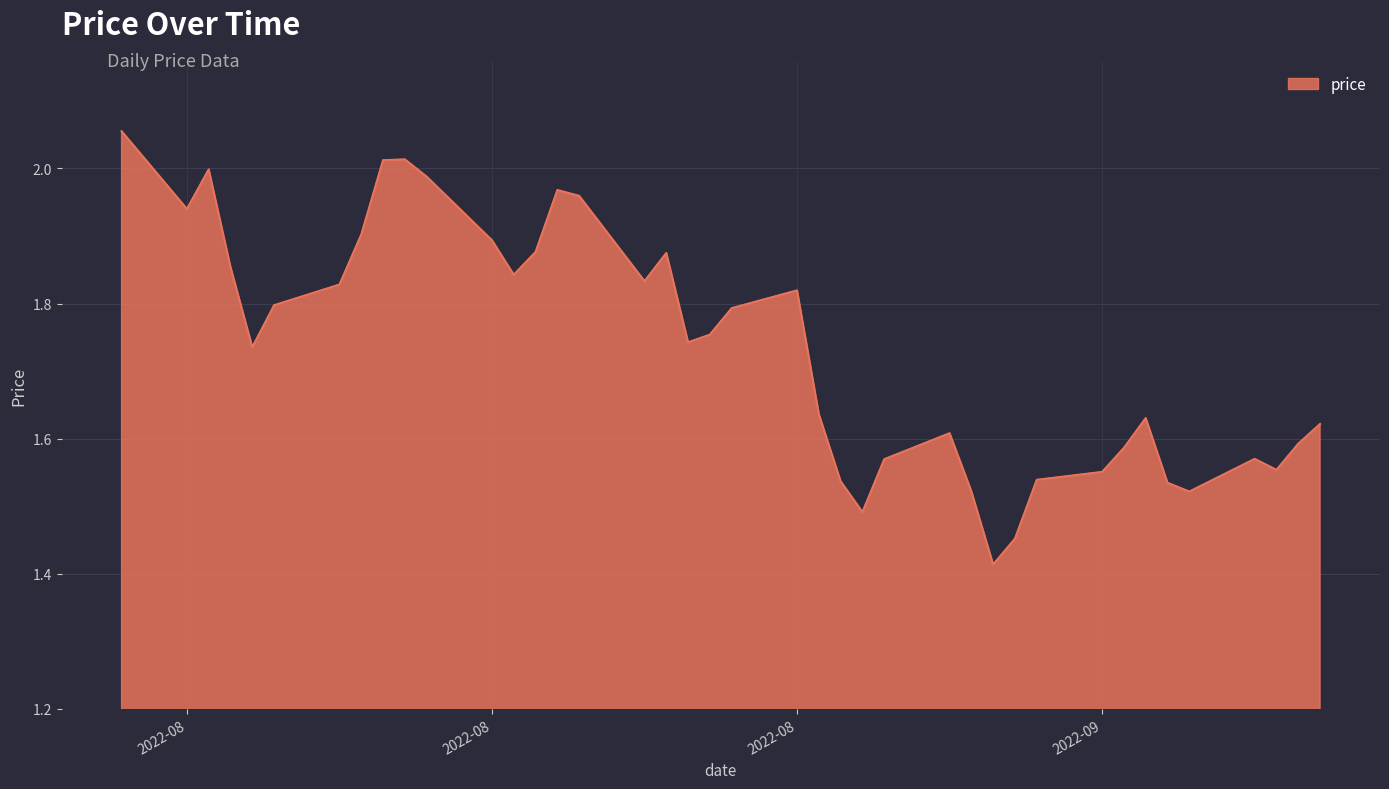

What is the difference between the maximum and minimum values?

0.6